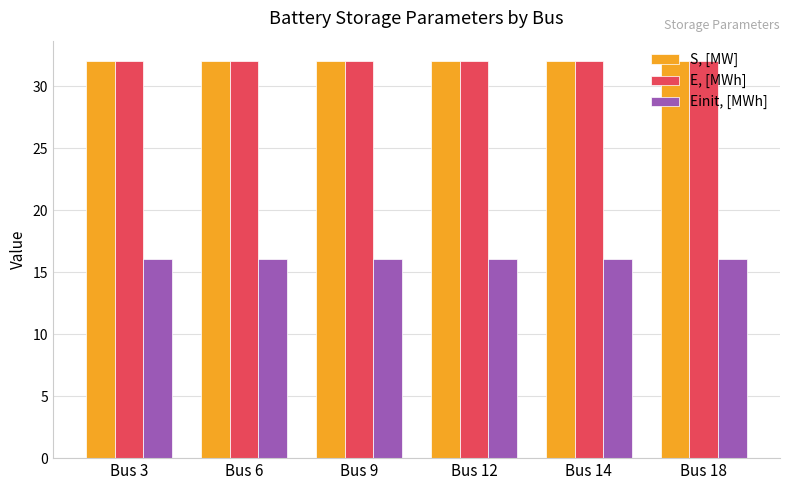

True or false: S, [MW] has a value of 44.7 at Bus 14.

False